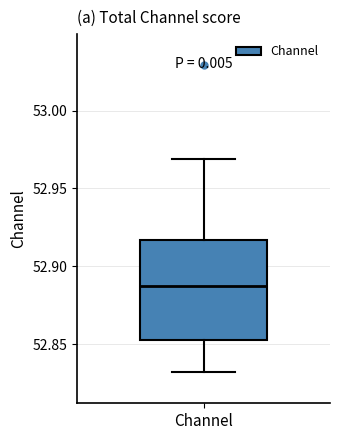

Where is the upper edge of the box for Channel on the y-axis? The values are not printed on the chart, so give them approximately, as read against the axis.

52.915